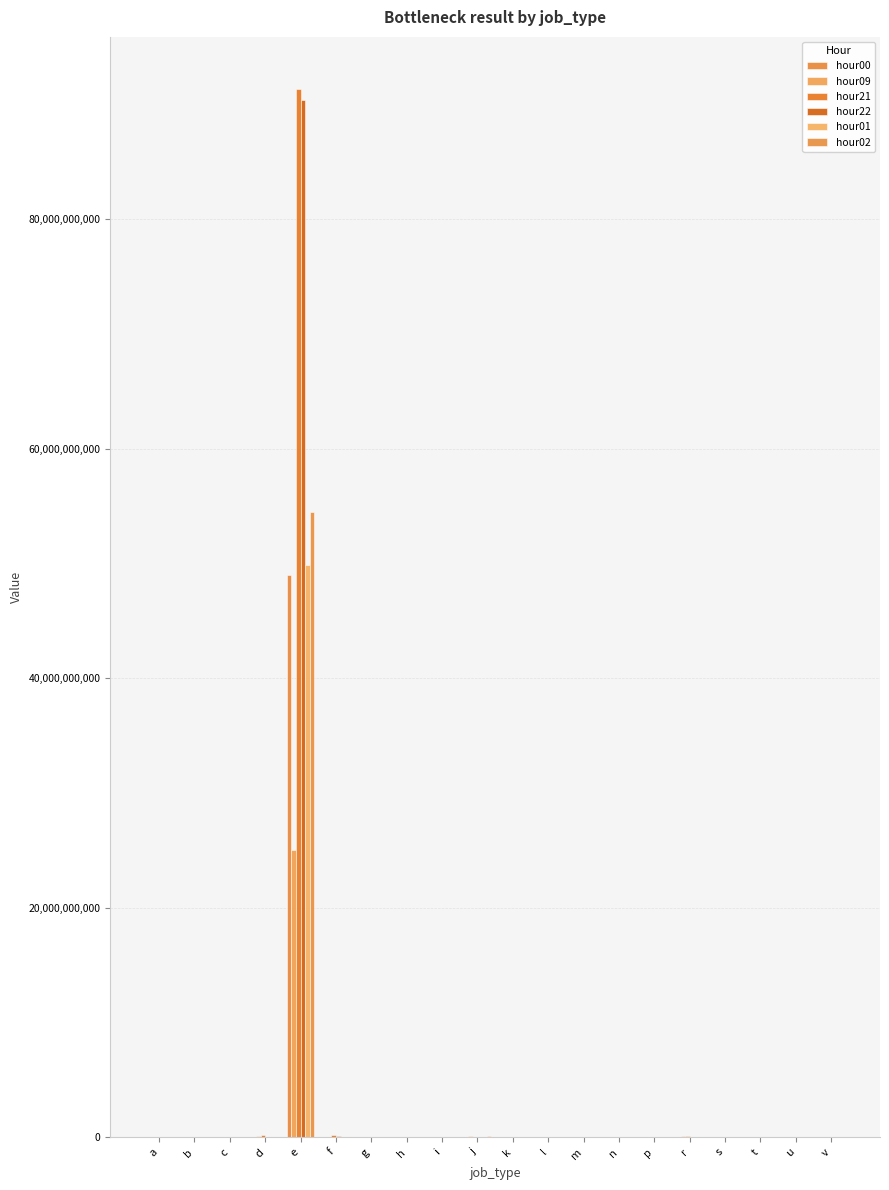

How many groups of bars are there?

20